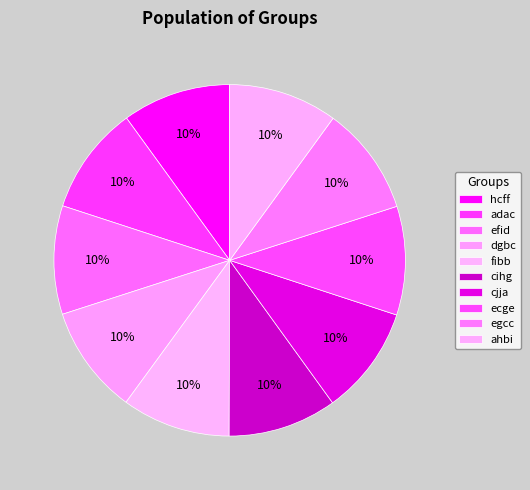

Approximately how many times larger is the value at cjja compared to ecge?

1.0